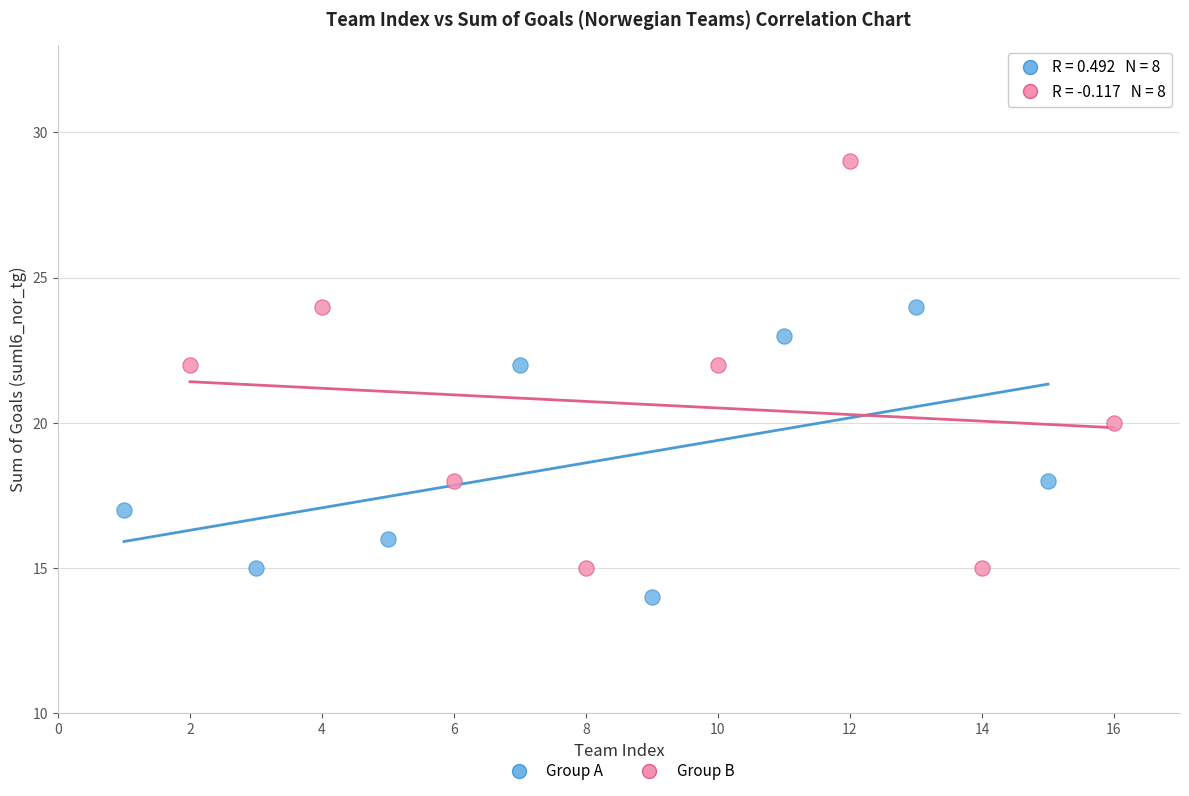

Which series has the largest Y range (max minus min)?

Group B